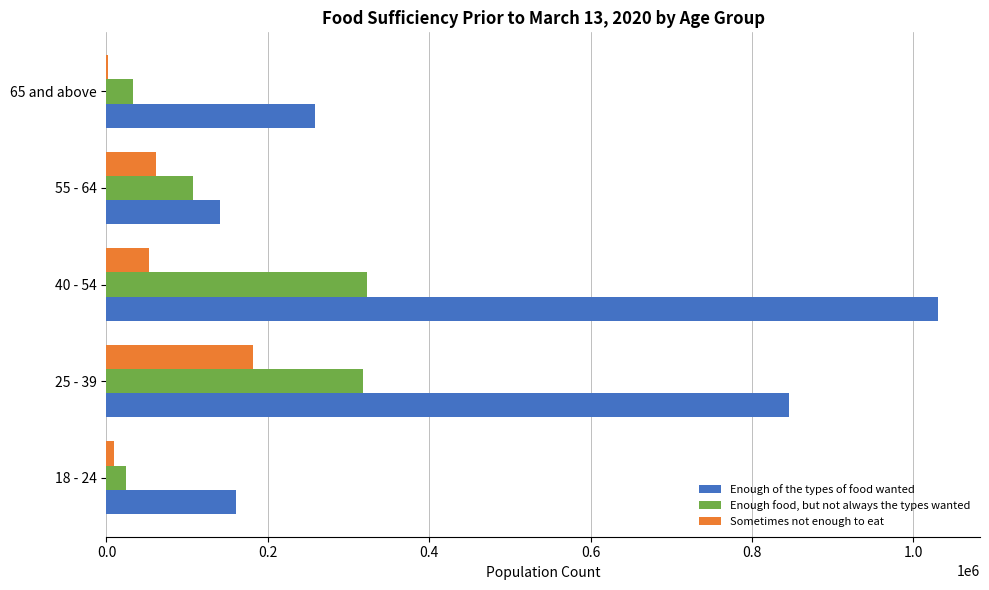

At which label is Enough food, but not always the types wanted closest to 173255?

55 - 64